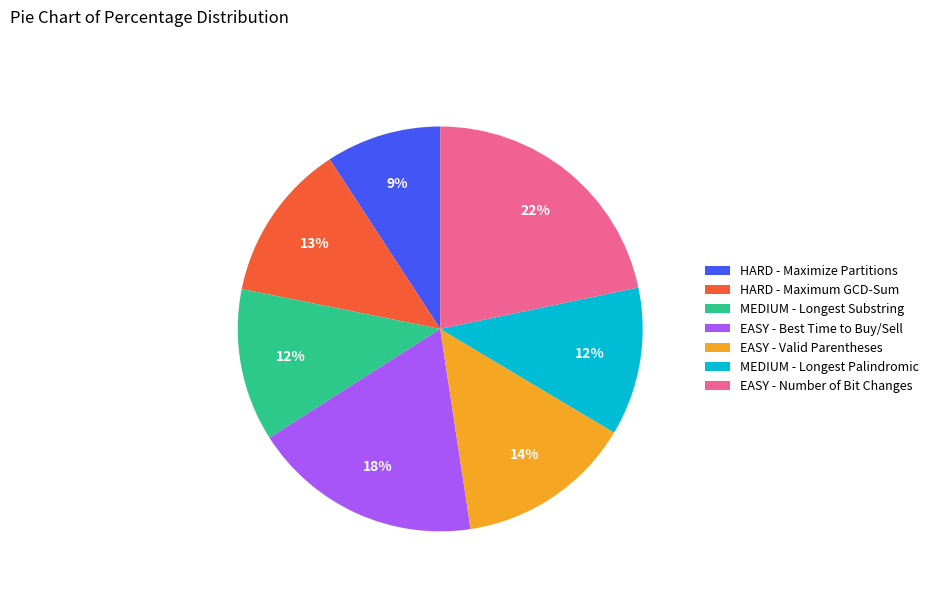

How many segments does this pie chart have?

7